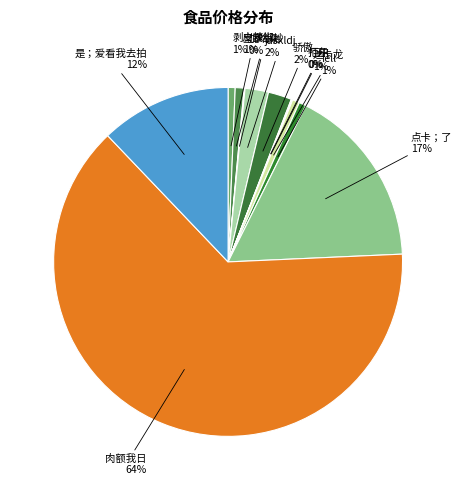

Which category has the biggest portion of the pie?

肉额我日